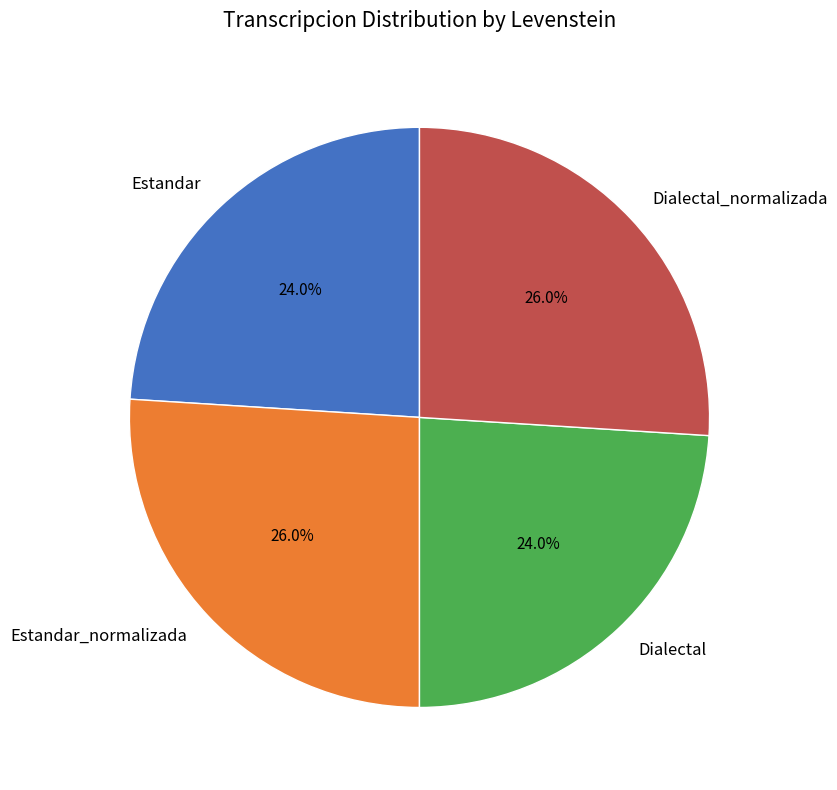

To the nearest percent, what is the combined percentage of Estandar and Dialectal_normalizada?

50%